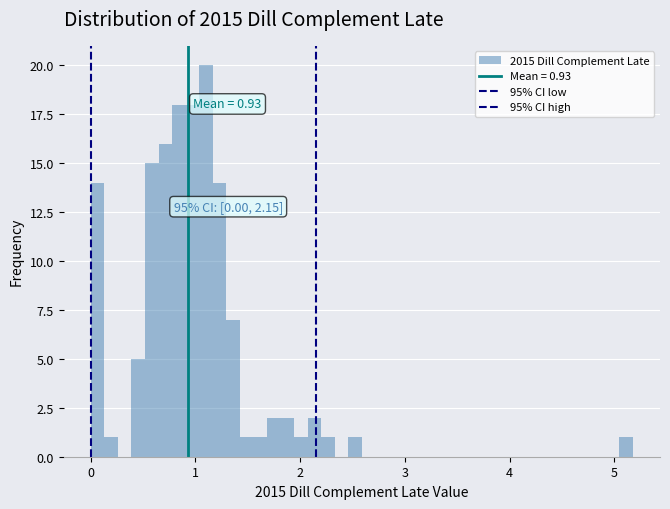

Read against the x-axis, roughly where is the centre of the tallest bar?

1.1